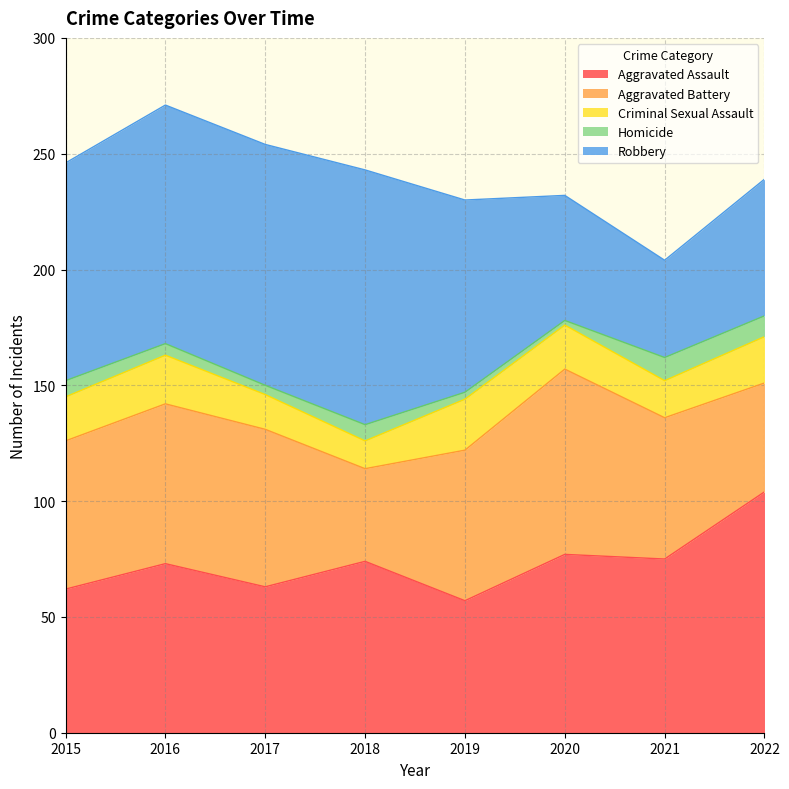

How many data points does each series have?

8